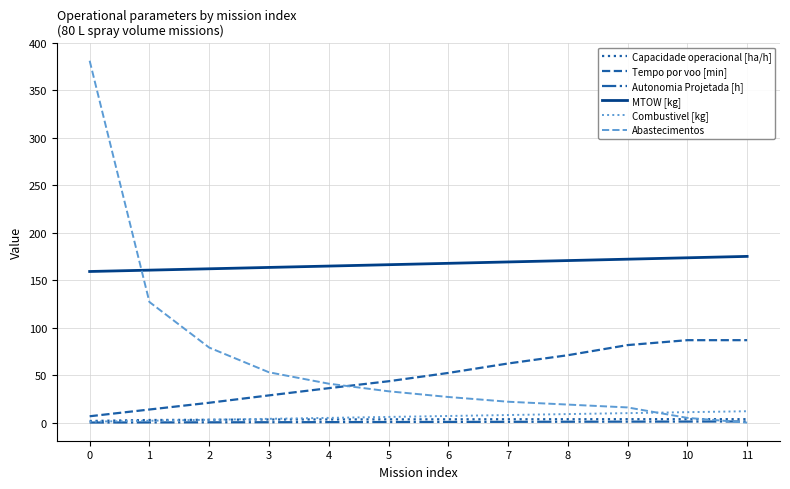

Which series has the widest spread of values?

Abastecimentos